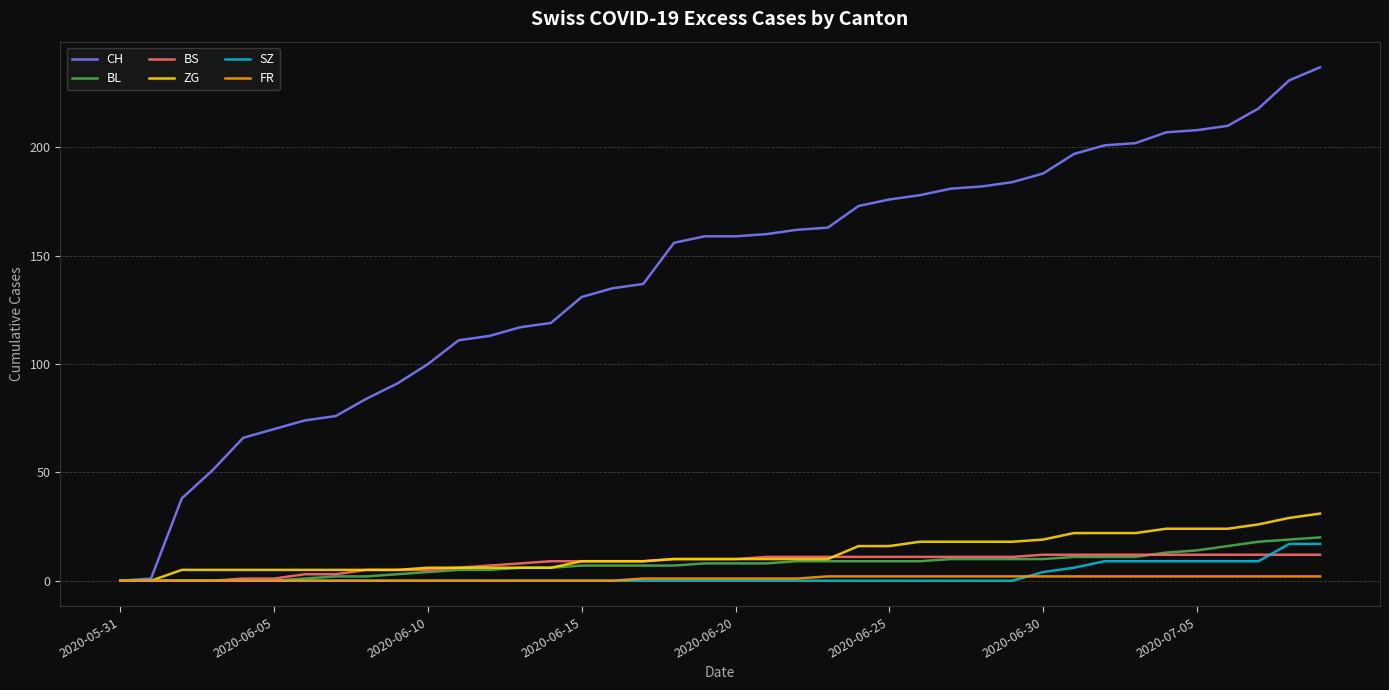

What is the maximum value shown in the chart?

237